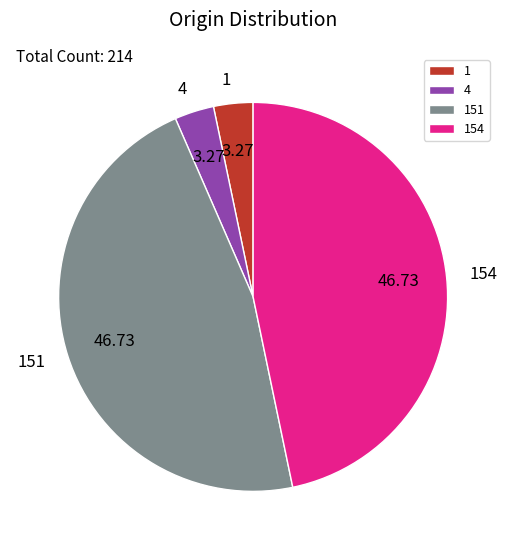

Is 151 the majority of the pie?

No